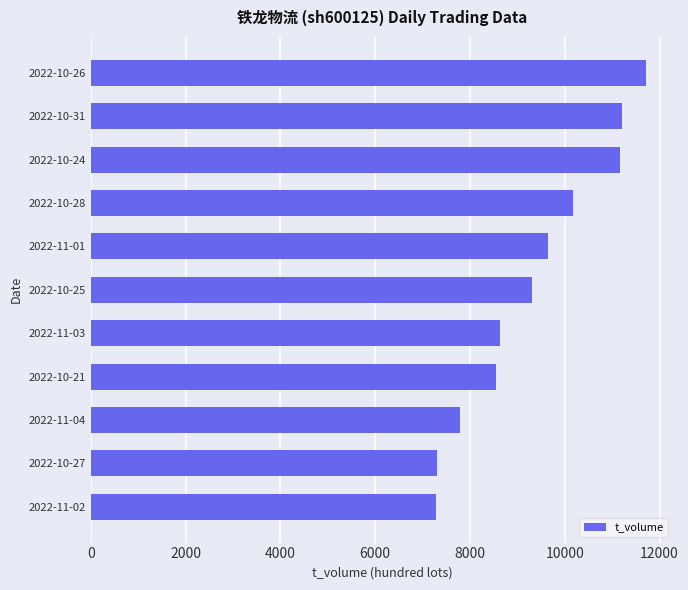

What is the average value?

9343